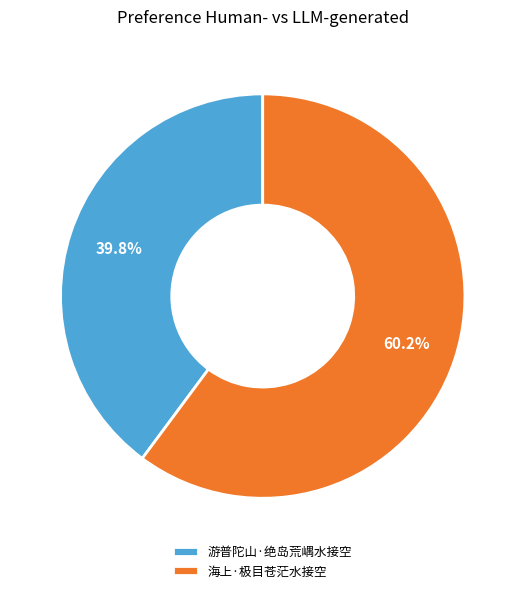

Which category accounts for the majority?

海上·极目苍茫水接空